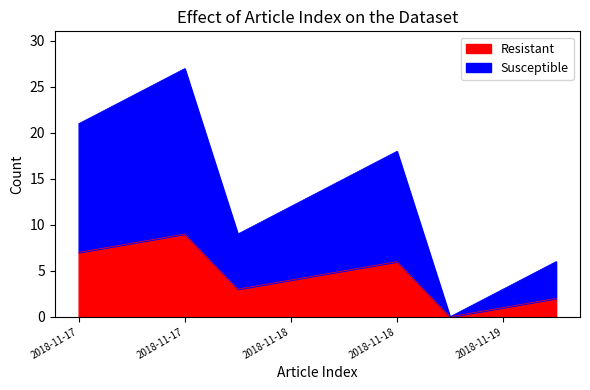

What is the sum of the Susceptible values at 2018-11-19 and 2018-11-17?

24